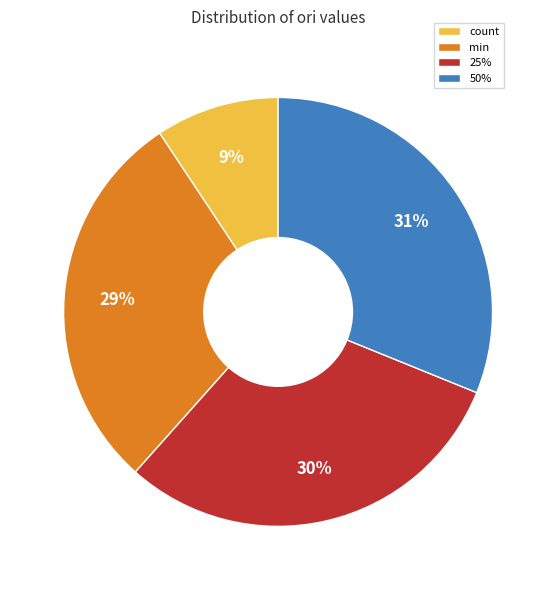

What is the ratio of the value at 50% to the value at min?

1.1